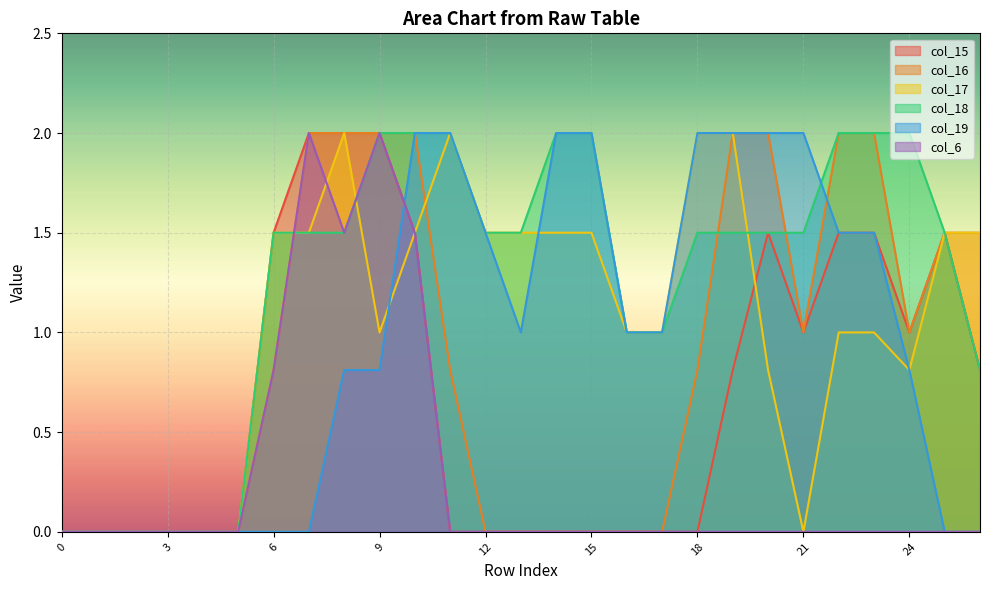

List the series in order of their peak value, lowest first.

col_15, col_16, col_17, col_18, col_19, col_6